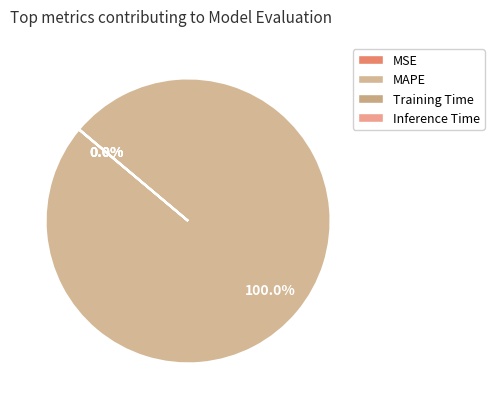

To the nearest percent, what is the difference between the largest and smallest slice percentages?

100%